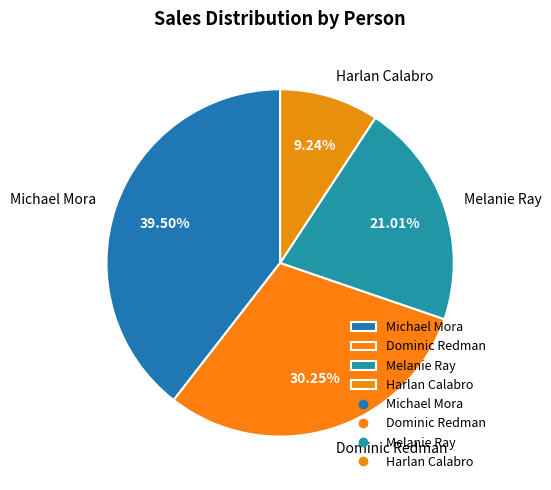

To the nearest percent, what is the difference between the Dominic Redman and Michael Mora slice percentages?

9%